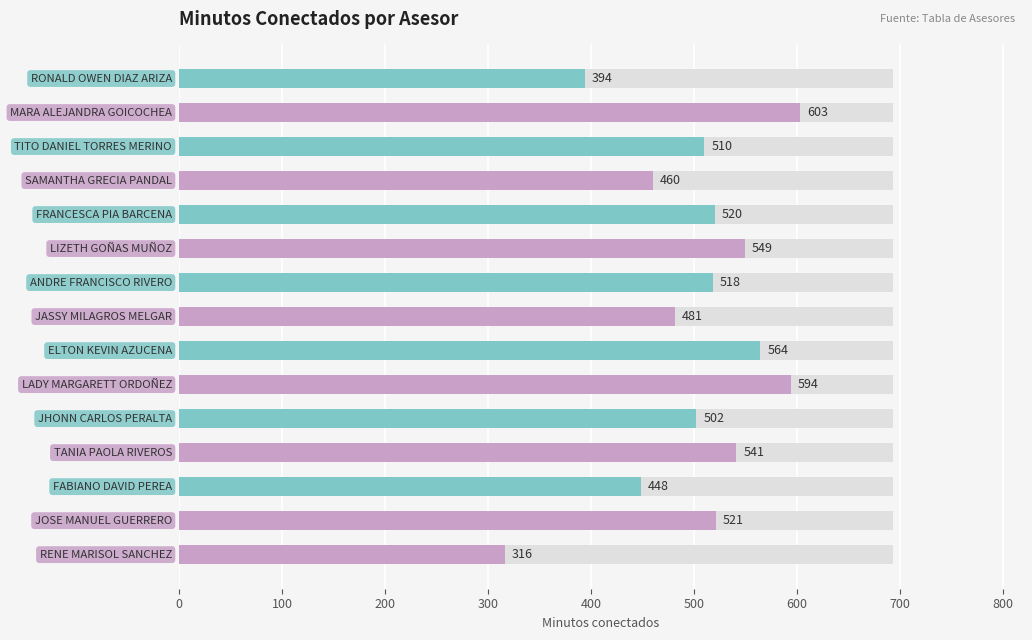

What is the change in value from 0 to 400?

+126